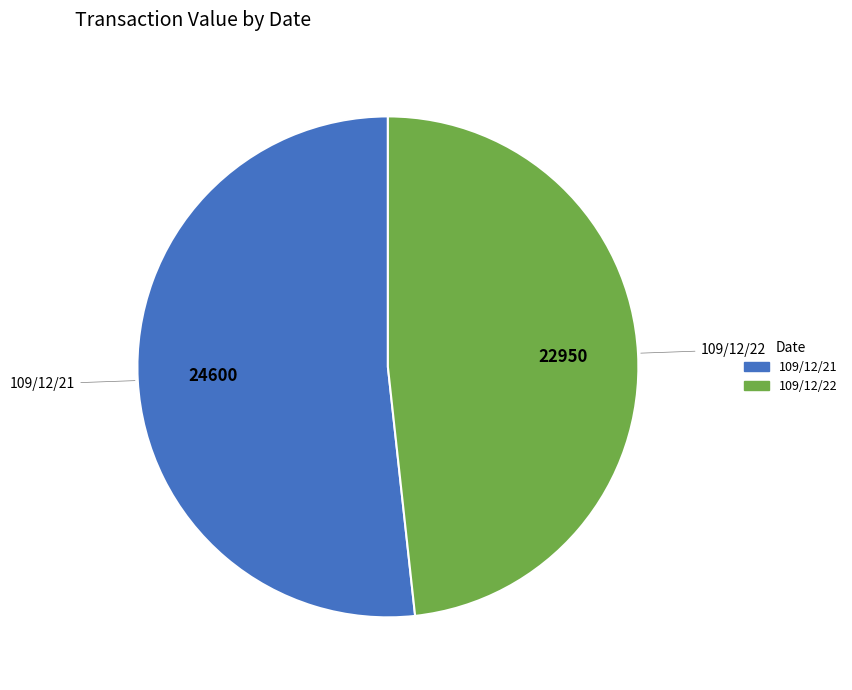

Is it true that 109/12/21 is 58% of the pie?

False